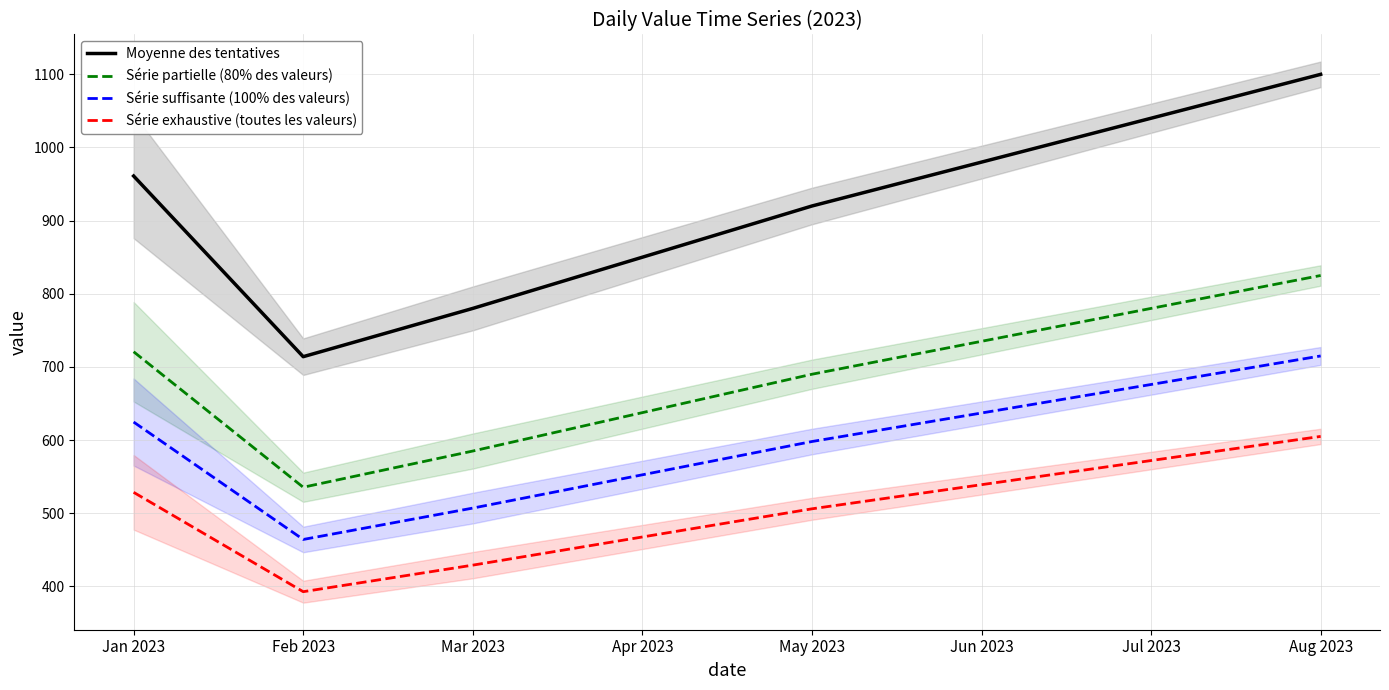

The Série exhaustive (toutes les valeurs) series shows 467.5 at Apr 2023. True or false?

True